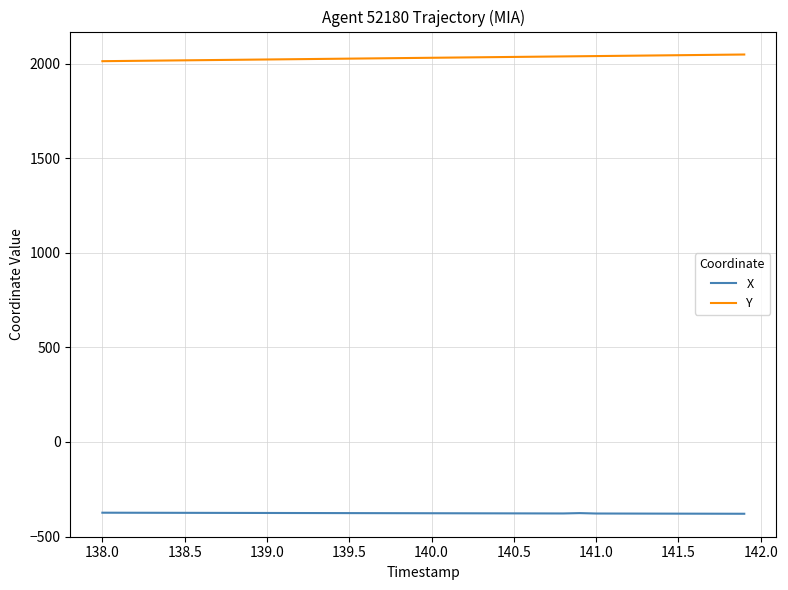

What is the lowest value of the Y series?

2012.9